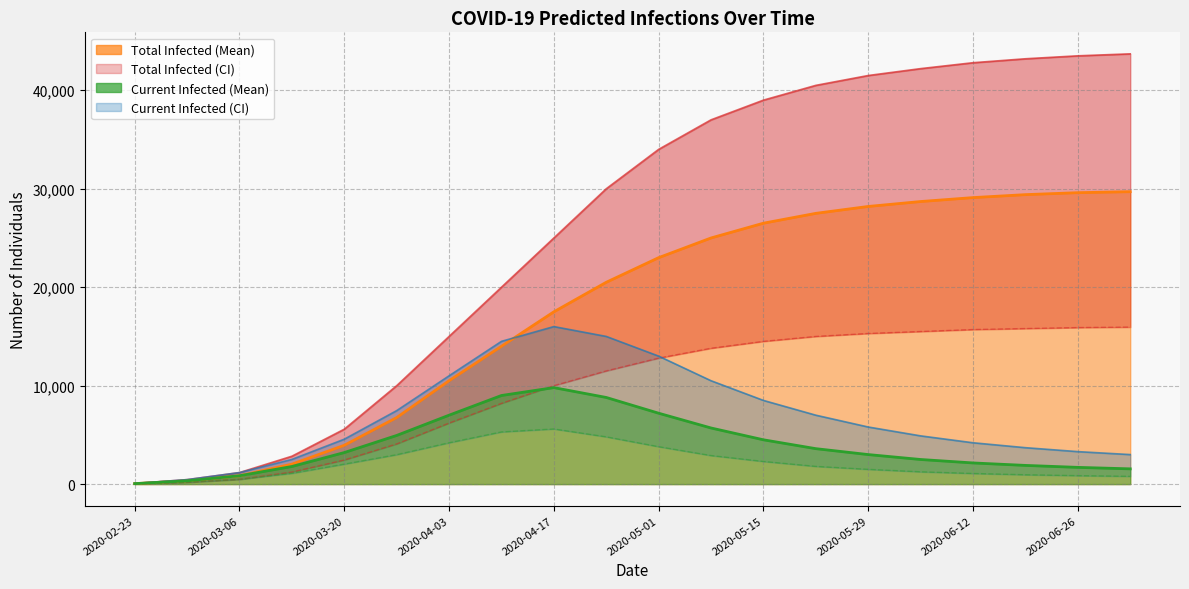

Which series has the largest range (max minus min)?

predicted_total_infected_lower